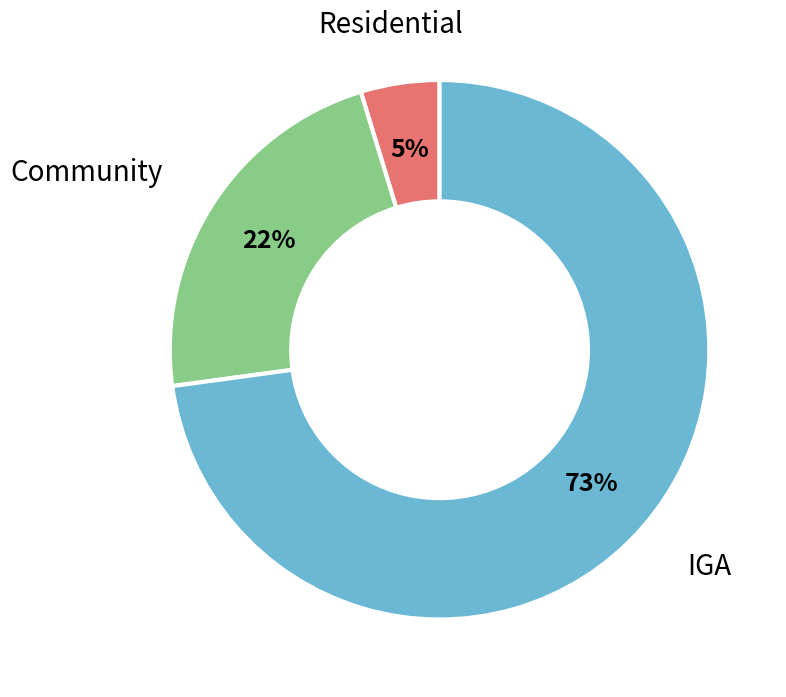

Count the number of slices in the pie.

3